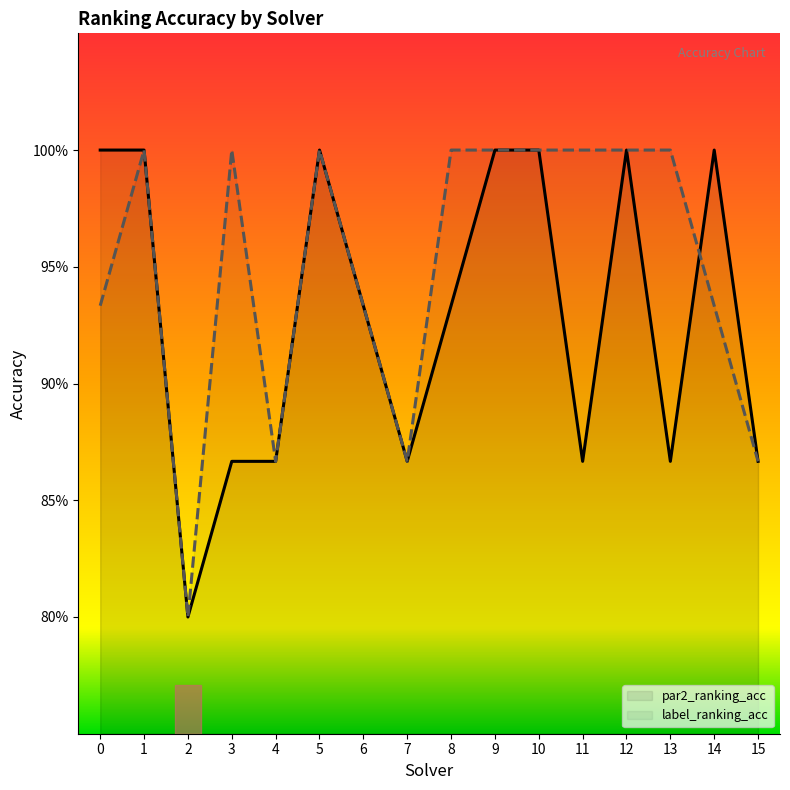

Rank the series at 2 from lowest to highest value.

par2_ranking_acc, label_ranking_acc